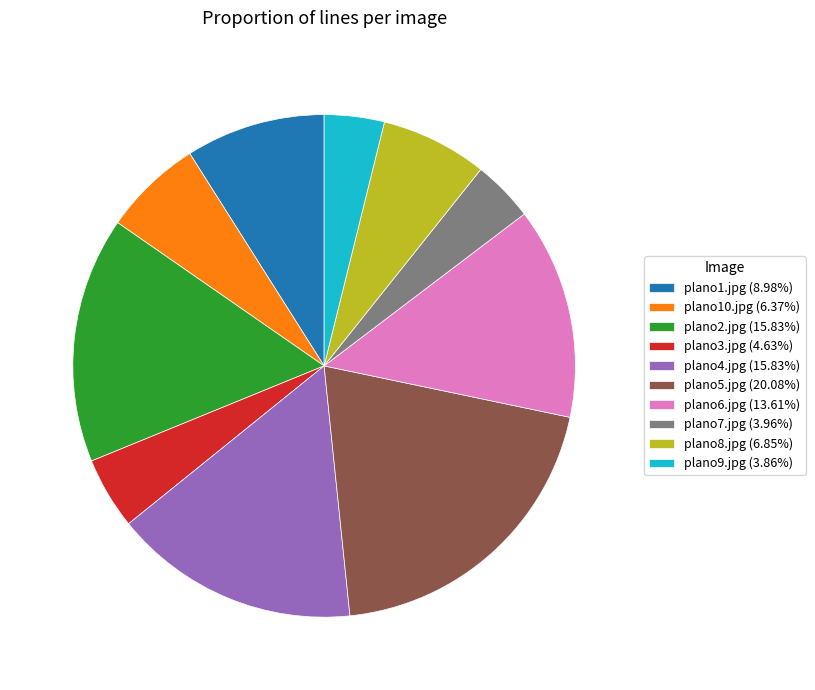

Approximately how many times larger is the value at plano8.jpg (6.85%) compared to plano2.jpg (15.83%)?

0.4